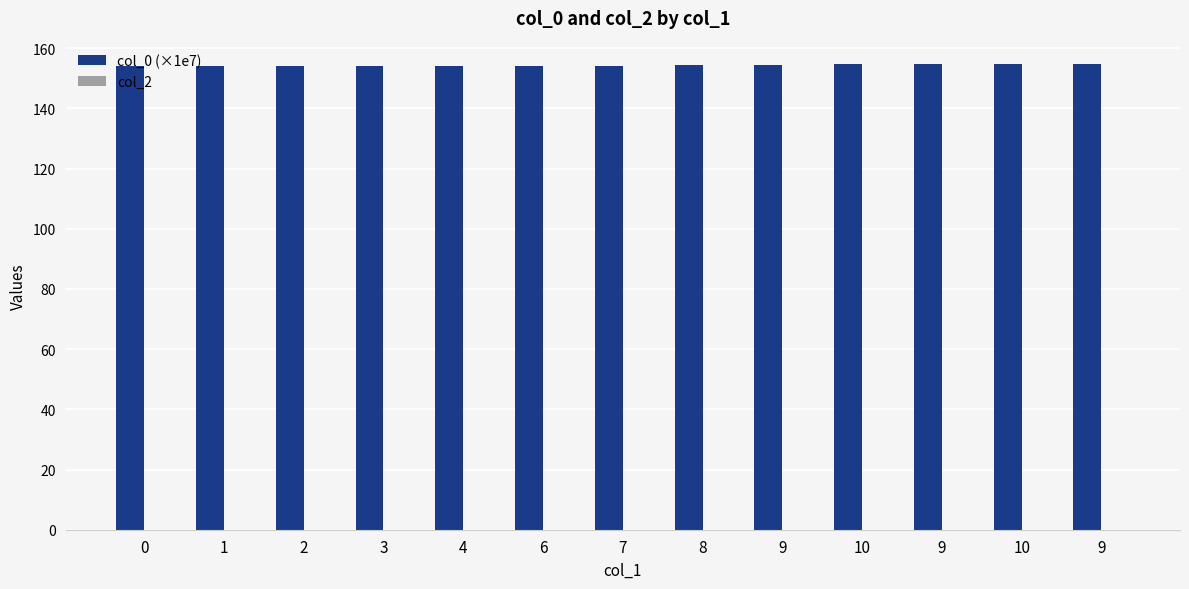

Reading left to right, transcribe all the data shown in this chart.

col_0 (×1e7): 153.9	154.1	154.1	154.1	154.1	154.1	154.1	154.2	154.3	154.6	154.7	154.7	154.8
col_2: 0.0	0.0	0.0	0.0	0.0	0.0	0.0	0.0	0.0	0.0	0.0	0.0	0.0